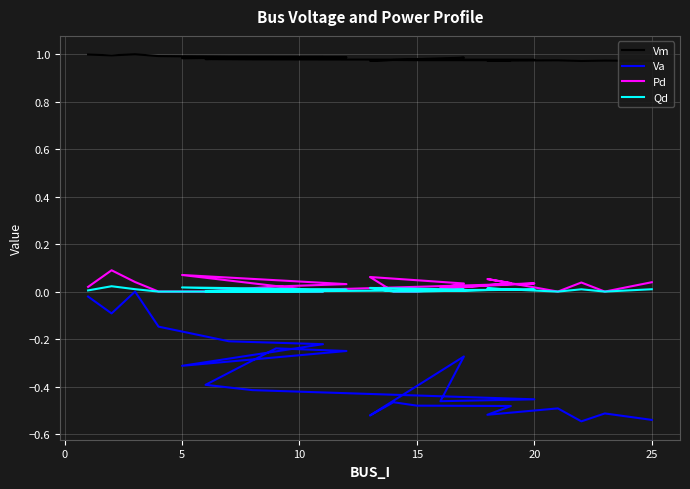

What is the minimum value shown in the chart?

-0.5